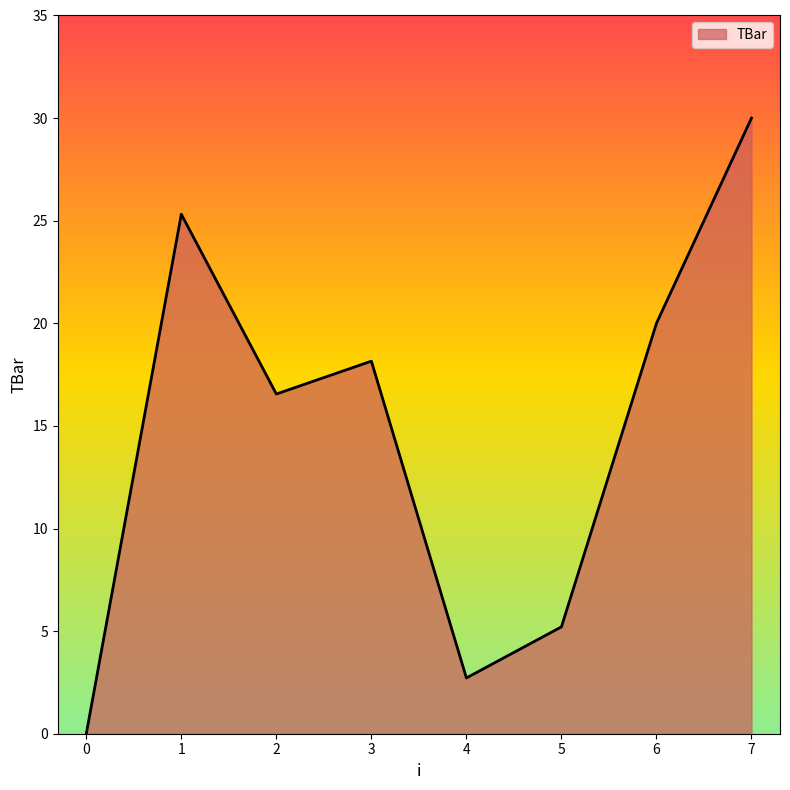

What is the change in value from 0 to 1?

+25.3